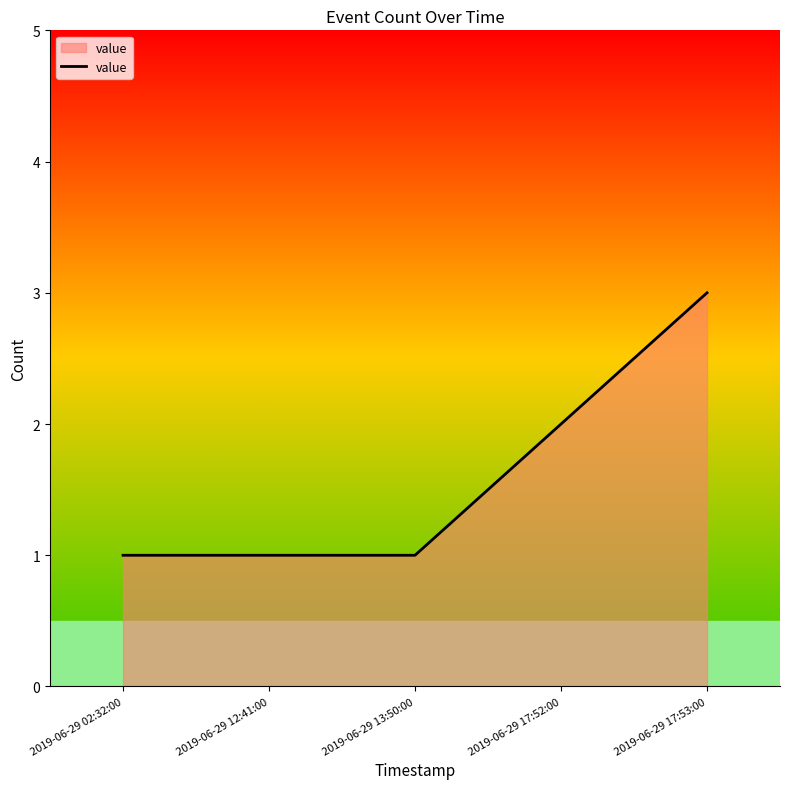

Approximately how many times larger is the value at 2019-06-29 02:32:00 compared to 2019-06-29 12:41:00?

1.0